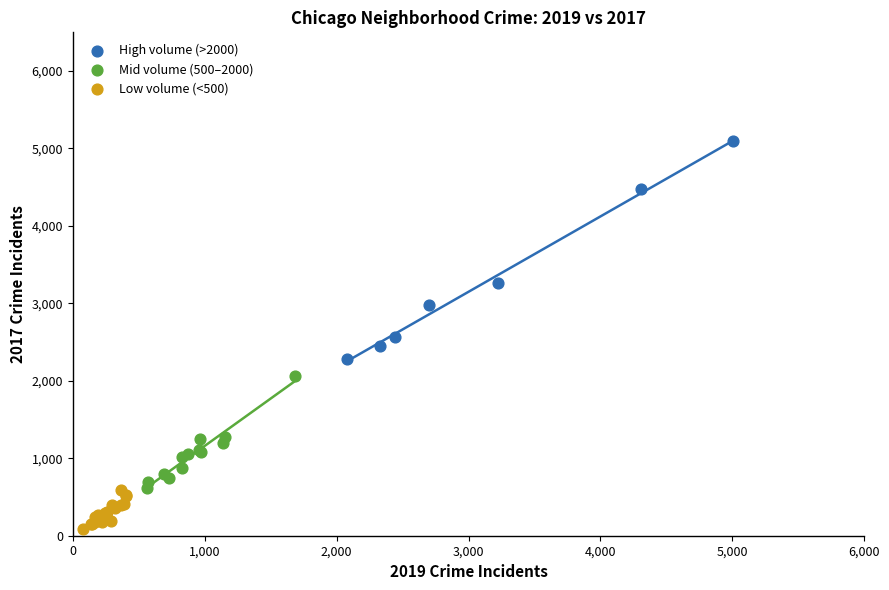

Which series reaches the maximum Y coordinate?

High volume (>2000)